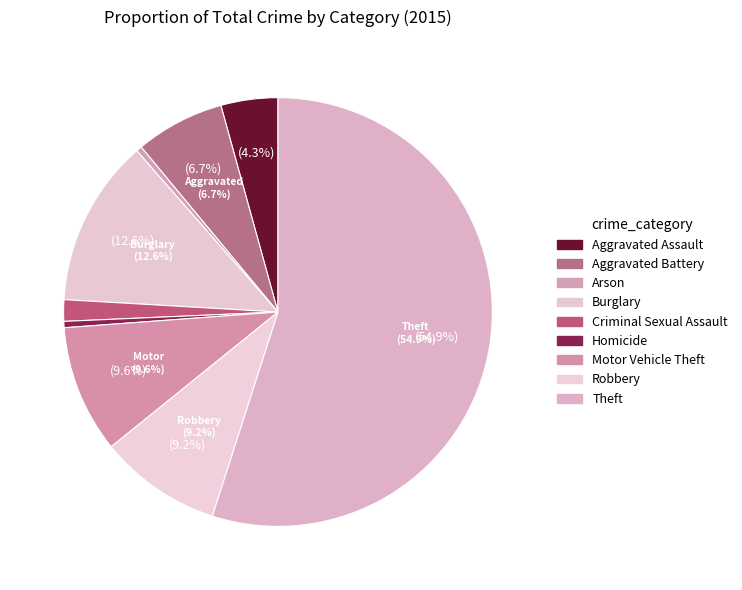

Approximately how many times larger is the value at Criminal Sexual Assault compared to Motor Vehicle Theft?

0.2